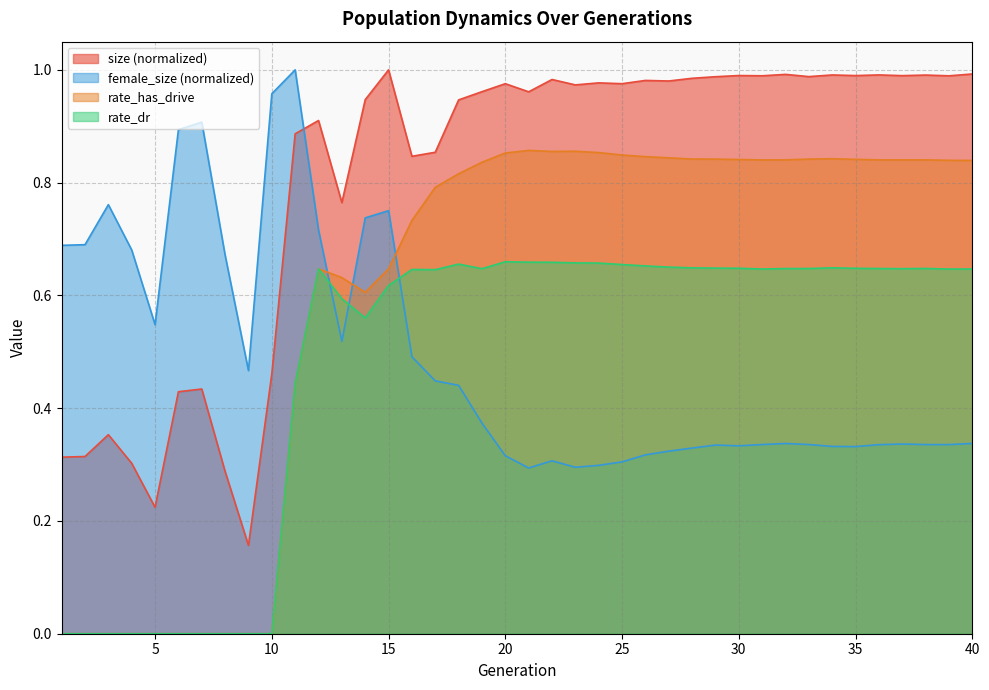

What is the spread (max minus min) of values at 15?

0.4